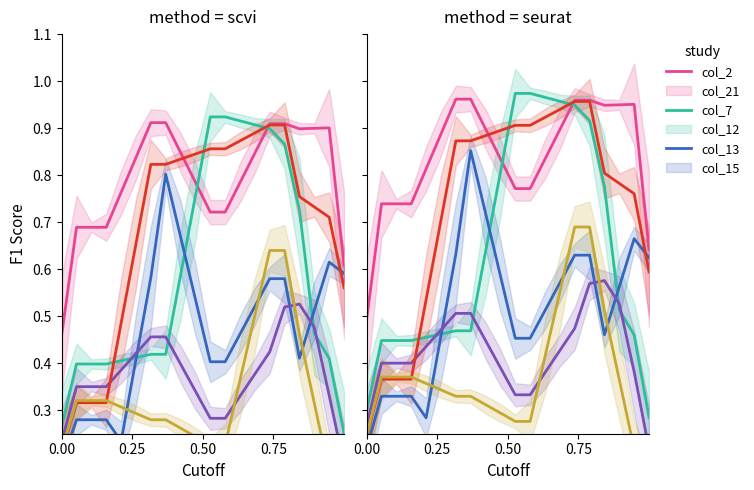

What is the average value of the col_2 series?

0.8